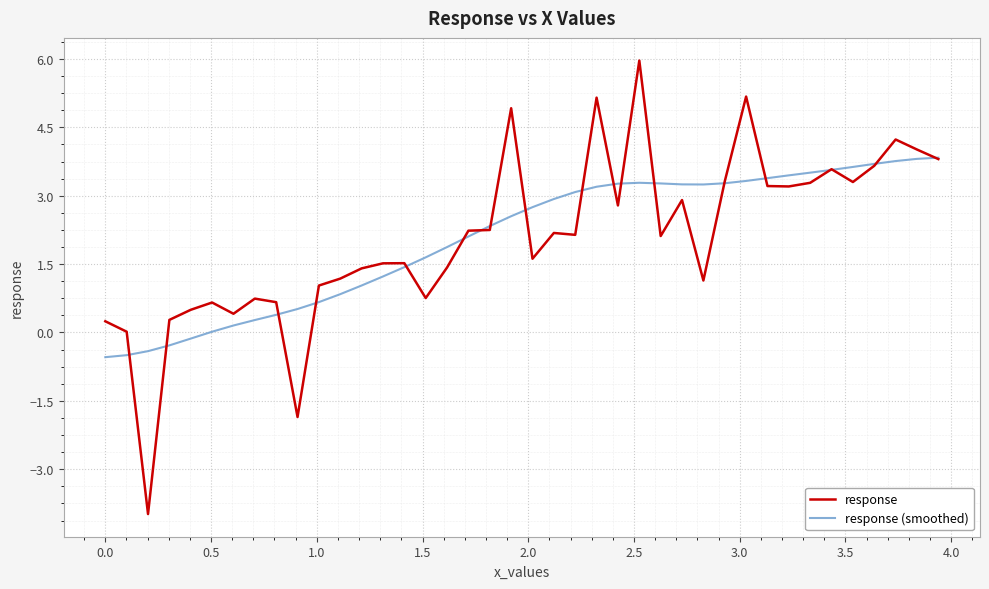

What are all the series names shown in the legend?

response, response (smoothed)